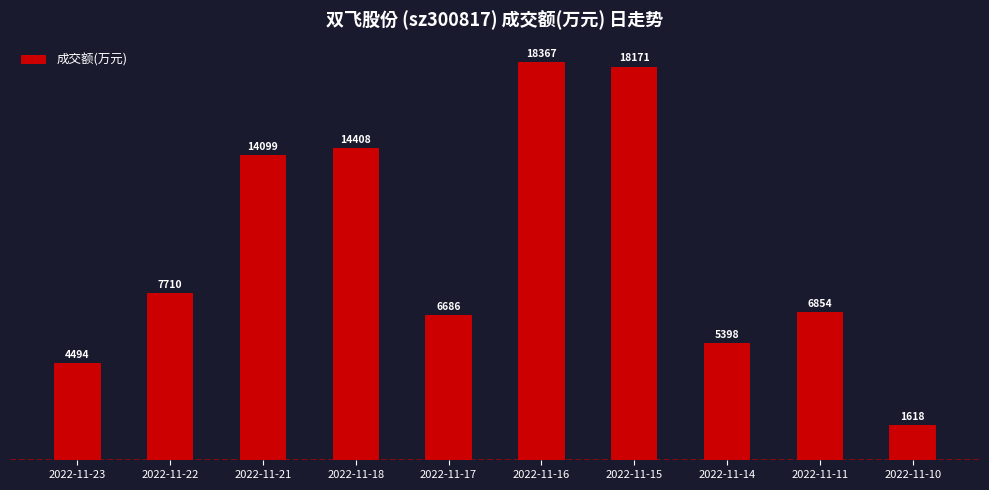

What is the value of the 10th bar from the left?

1618